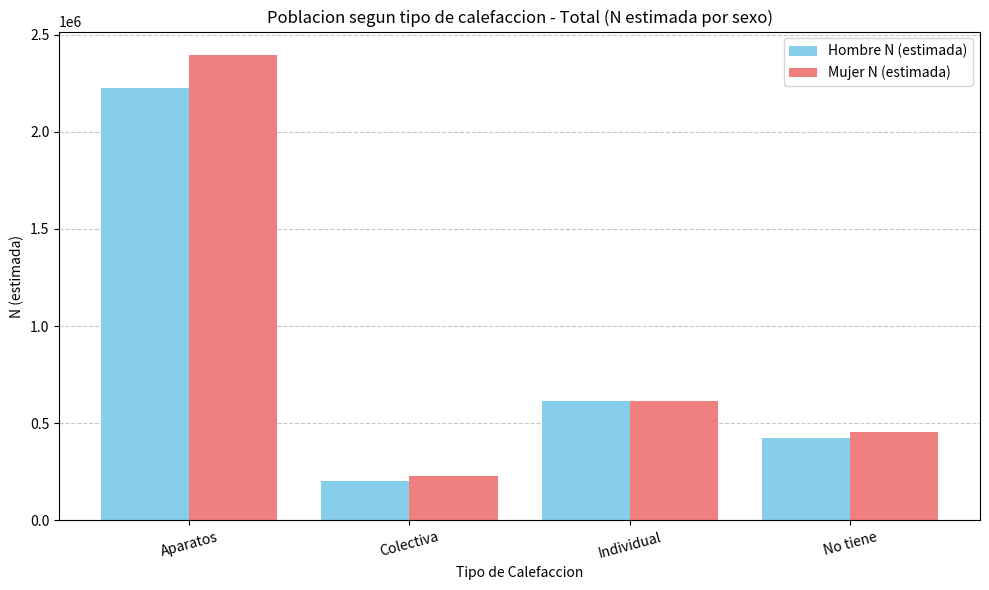

Which series has the largest total across all categories?

Mujer N (estimada)